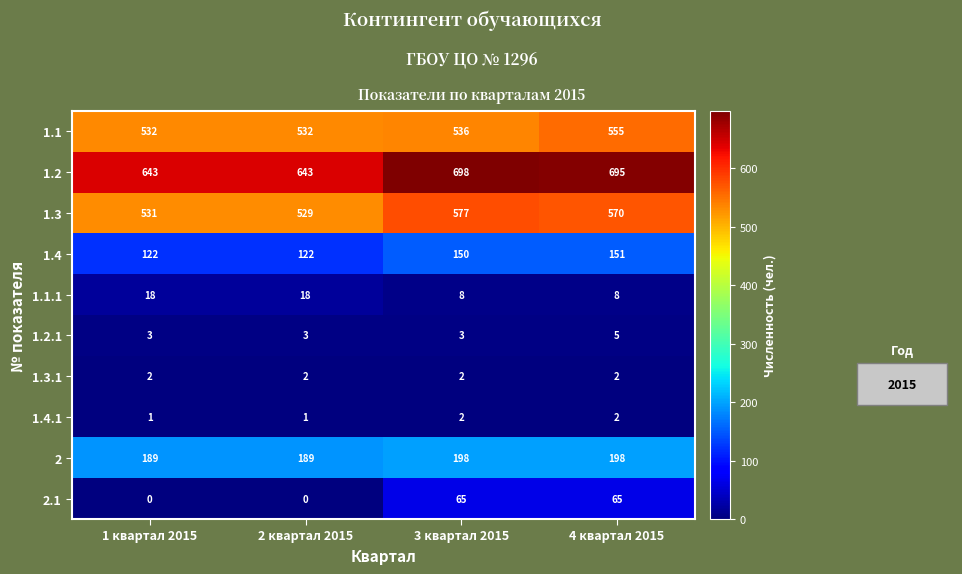

What is the difference between the highest and lowest values at 2 квартал 2015?

643